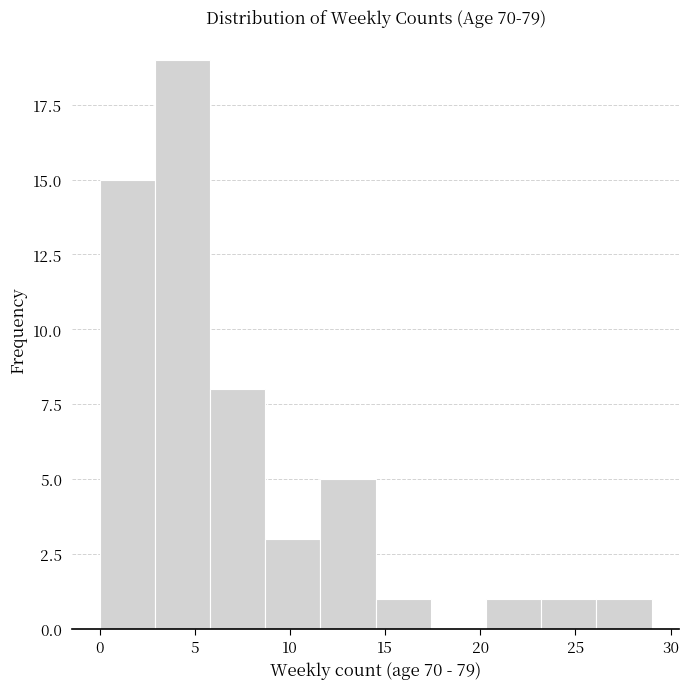

How tall is the bar that spans 23.2 to 26.1 on the x-axis? Neither the bar edges nor the heights are printed on the chart, so give them approximately, as read against the axes.

1